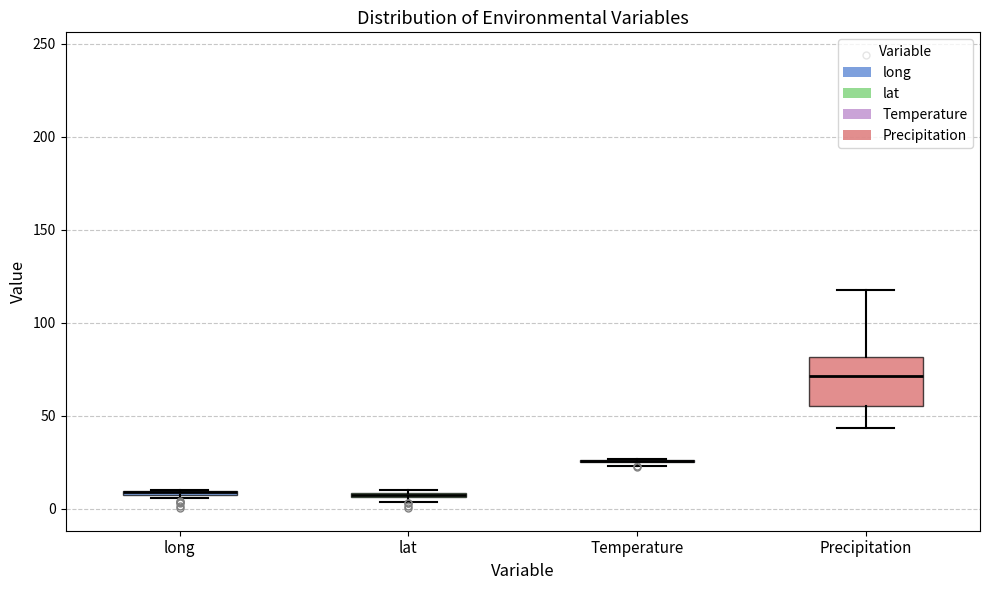

Which box is the tallest, from its lower edge to its upper edge?

Precipitation